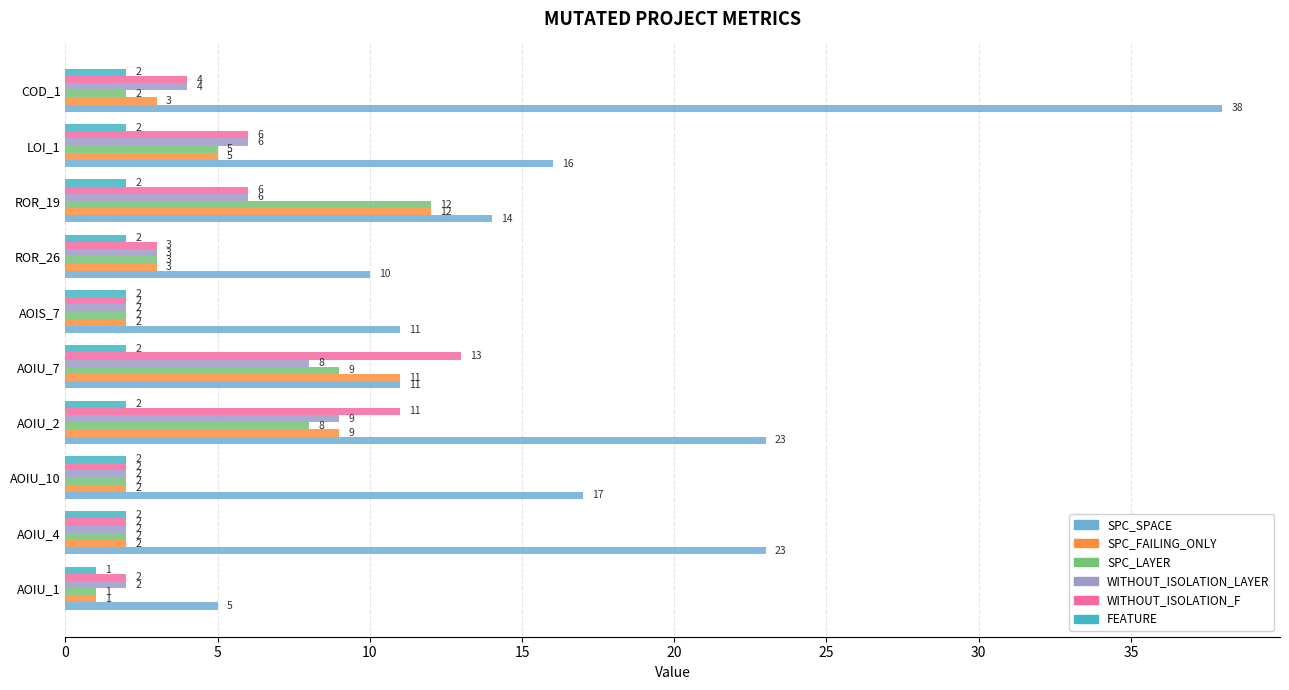

What is the difference between the maximum and minimum values in the SPC_FAILING_ONLY series?

11